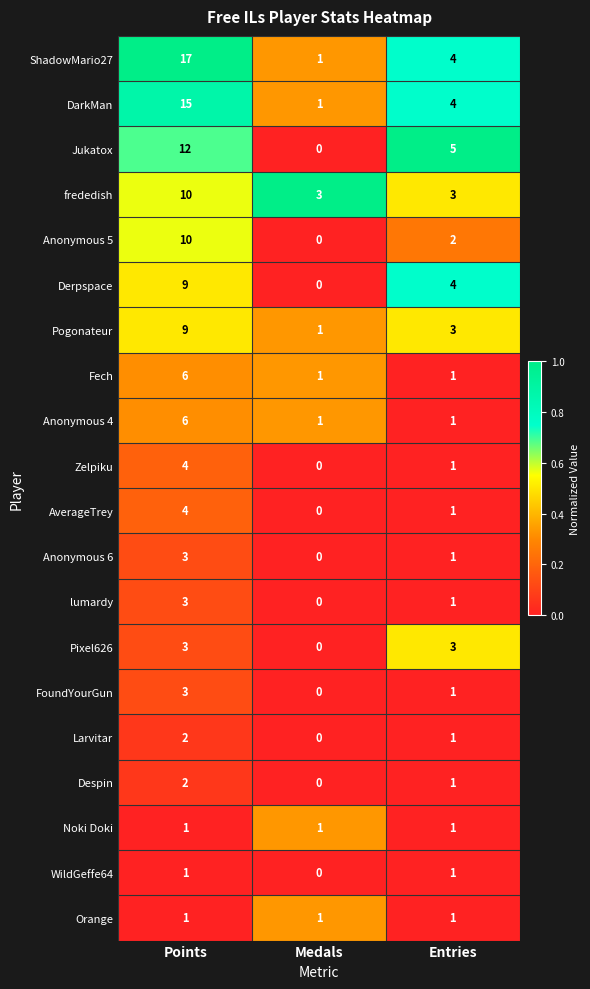

What is the total value across all series at Points?

121